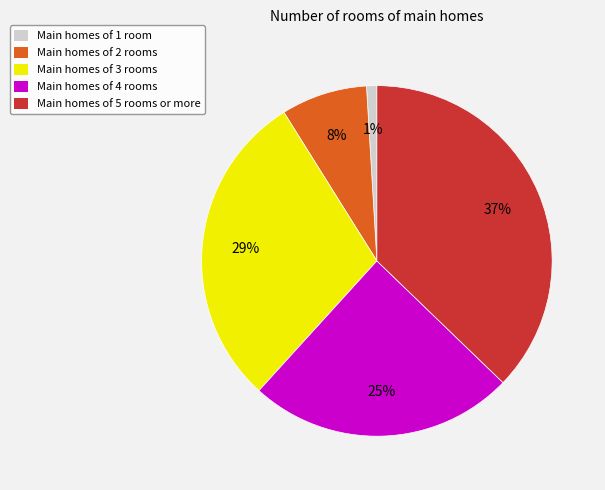

Which slice is the largest?

Main homes of 5 rooms or more